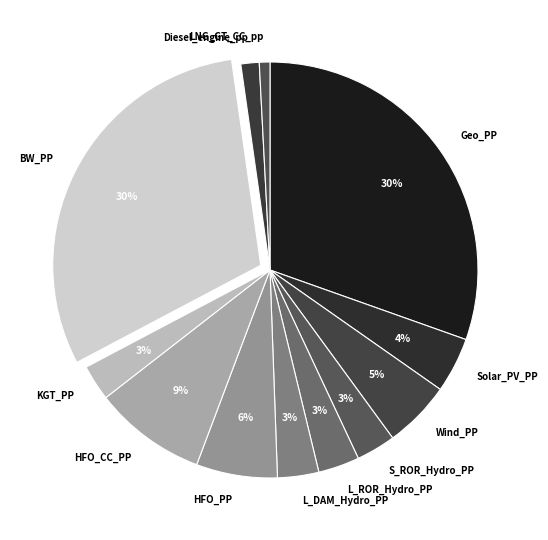

True or false: HFO_CC_PP accounts for 1% of the total.

False